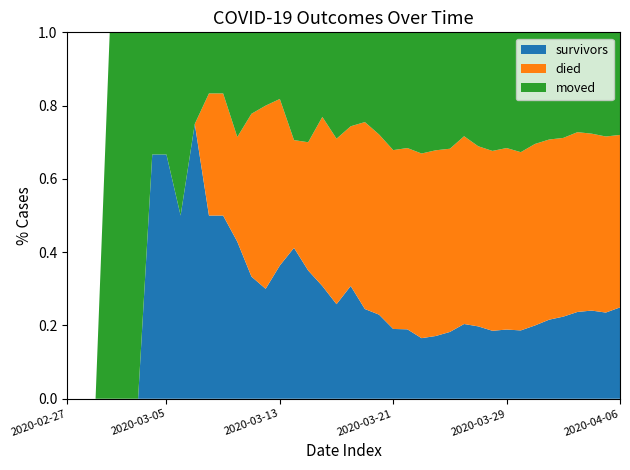

Reading left to right, transcribe all the data shown in this chart.

survivors: 0	0	0	0	0	0	2	2	2	3	3	3	3	3	3	4	7	7	8	8	12	12	14	16	18	21	25	31	41	47	51	61	69	86	104	119	140	154	163	187
died: 0	0	0	0	0	0	0	0	0	0	2	2	2	4	5	5	5	7	12	14	17	25	30	41	47	64	74	85	103	117	135	160	180	213	237	259	290	309	333	353
moved: 0	0	0	1	1	1	1	1	2	1	1	1	2	2	2	2	5	6	6	9	10	12	17	27	30	42	47	54	57	74	89	102	121	131	141	153	161	177	197	210